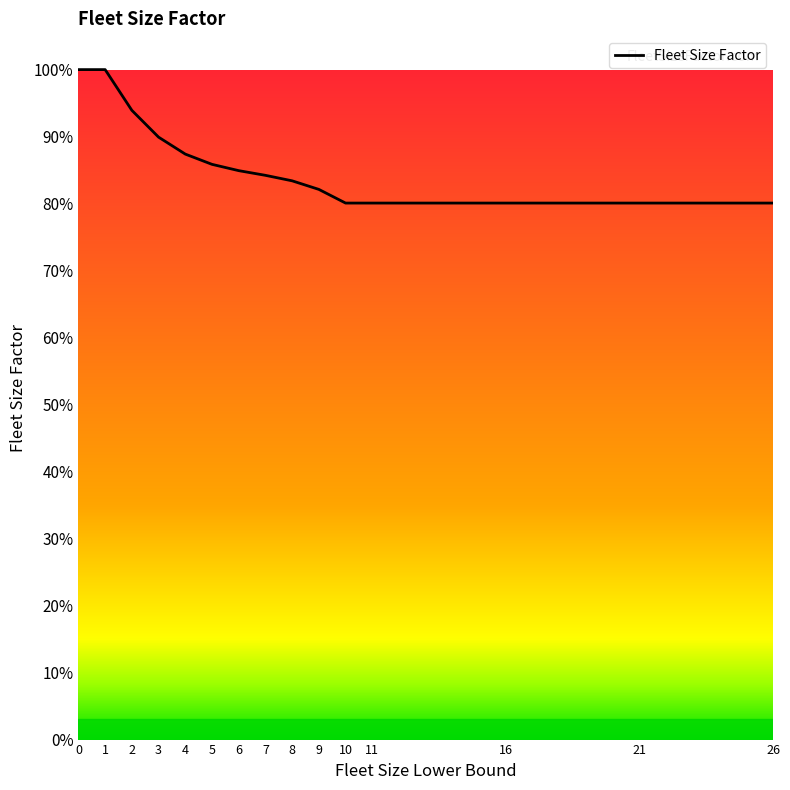

Is this an area chart (filled region under the line)?

No